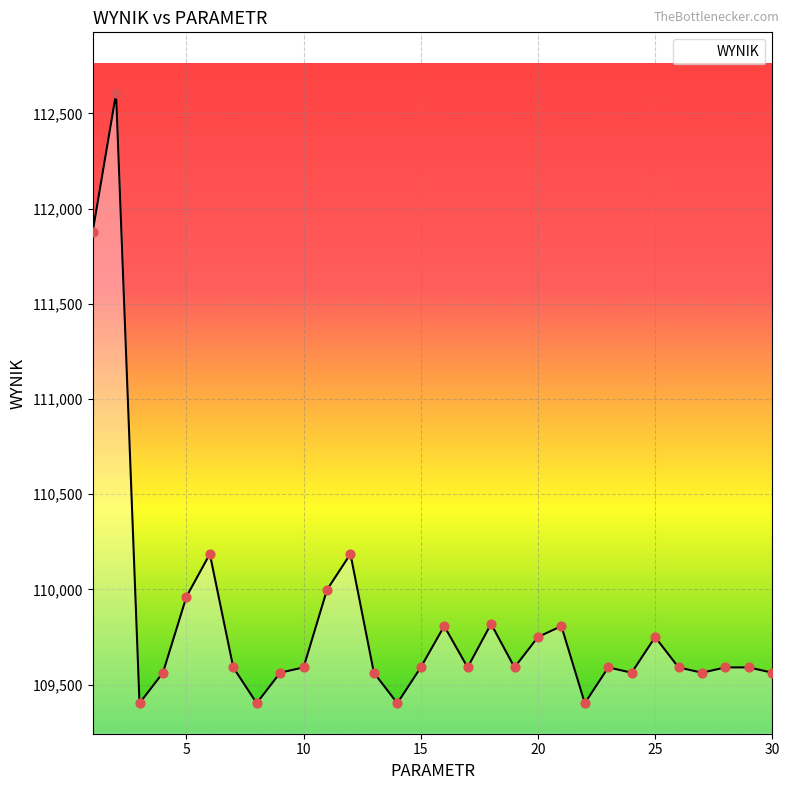

What is the greatest value displayed?

112605.3